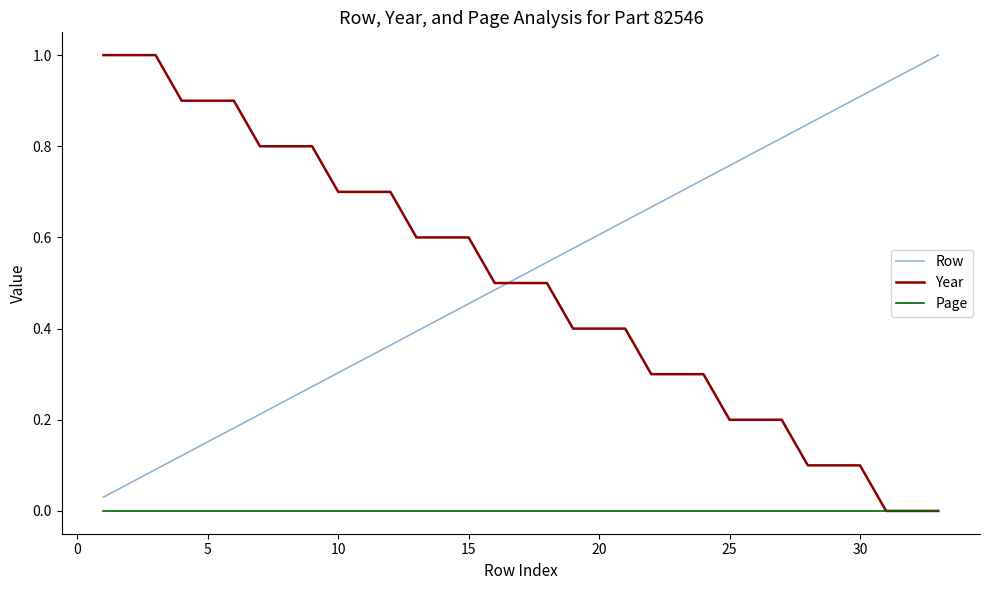

True or false: Page and Row intersect in this chart.

False